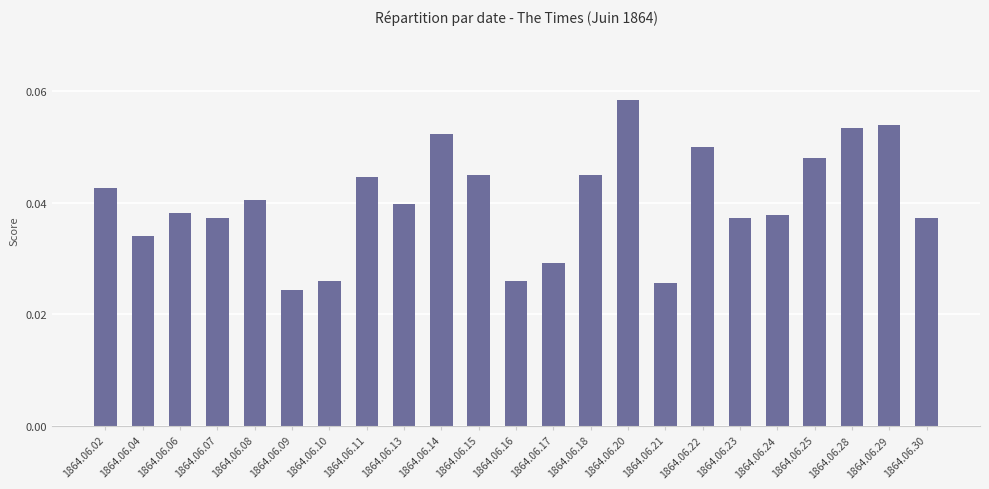

What is the sum of all values?

0.9